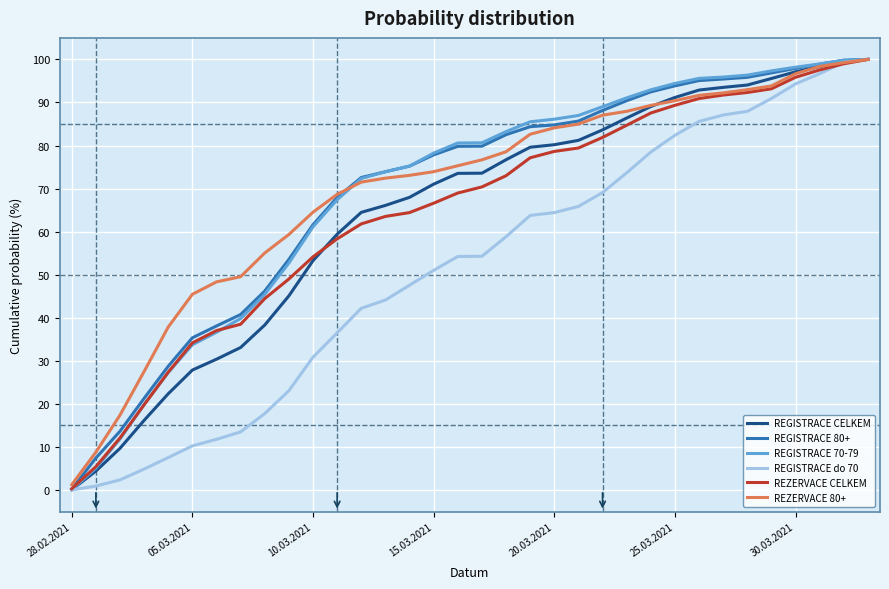

What is the sum of all REZERVACE 80+ values?

2376.6